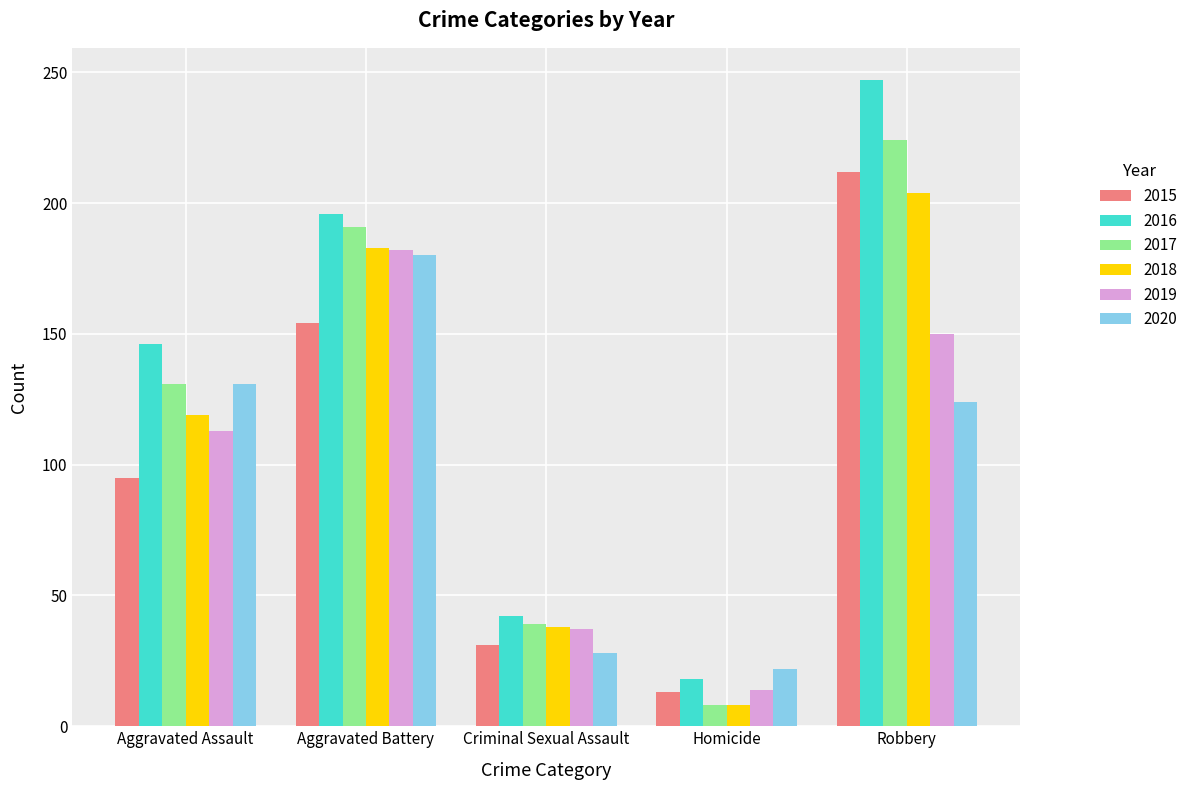

List the labels in order of 2018 value, largest first.

Robbery, Aggravated Battery, Aggravated Assault, Criminal Sexual Assault, Homicide